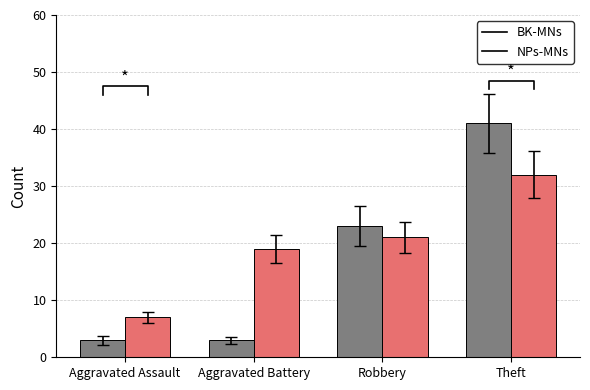

How many BK-MNs values are between 3 and 41?

4